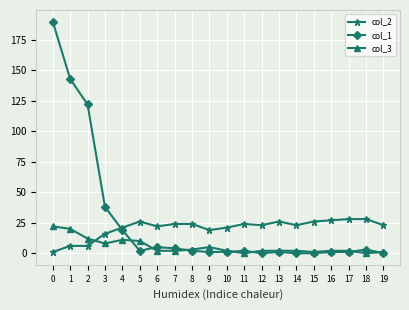

Is the value of col_1 at 0 greater than the value of col_2 at 13?

Yes